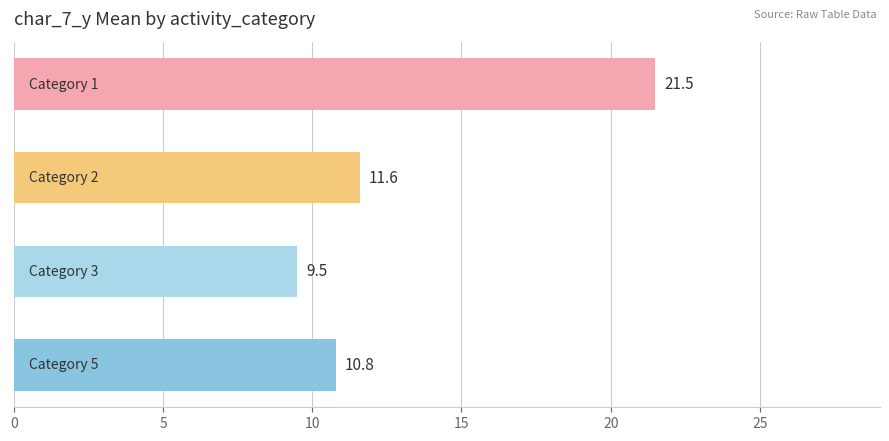

How many data points are above 11?

2